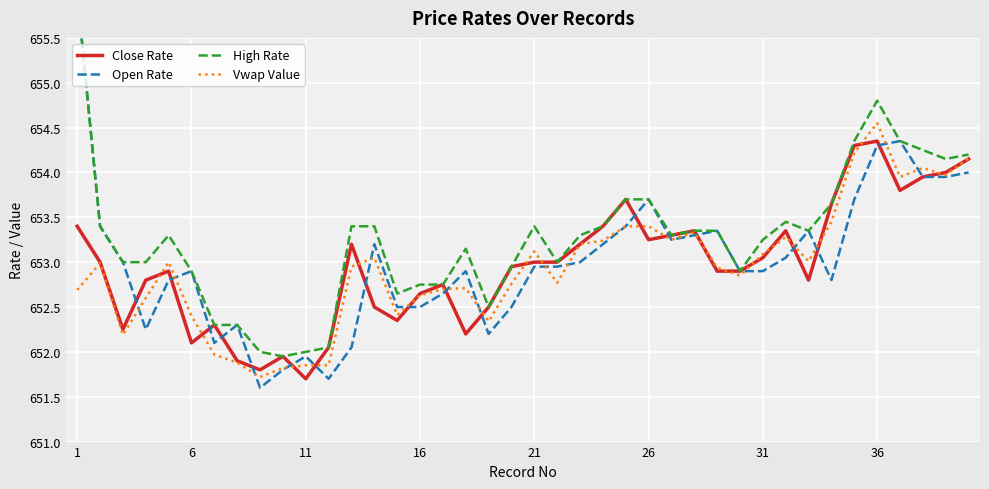

At which label does Close Rate reach its minimum?

11